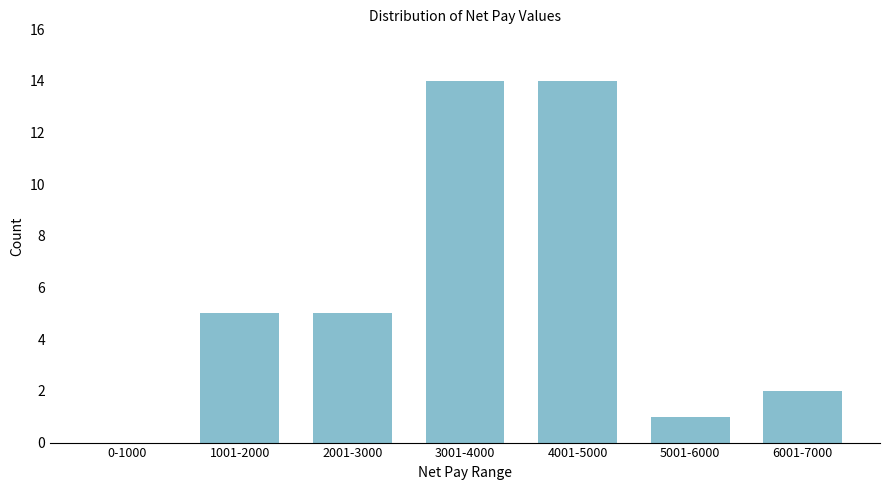

Reading left to right, transcribe all the data shown in this chart.

0-1000=0	1001-2000=5	2001-3000=5	3001-4000=14	4001-5000=14	5001-6000=1	6001-7000=2